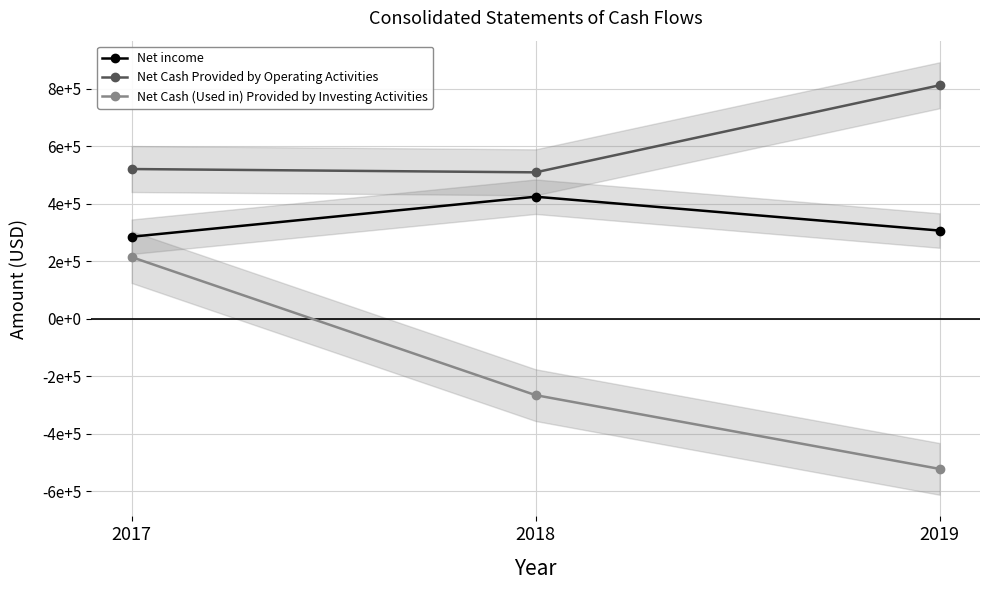

At which label does Net Cash (Used in) Provided by Investing Activities first exceed -266132?

2017